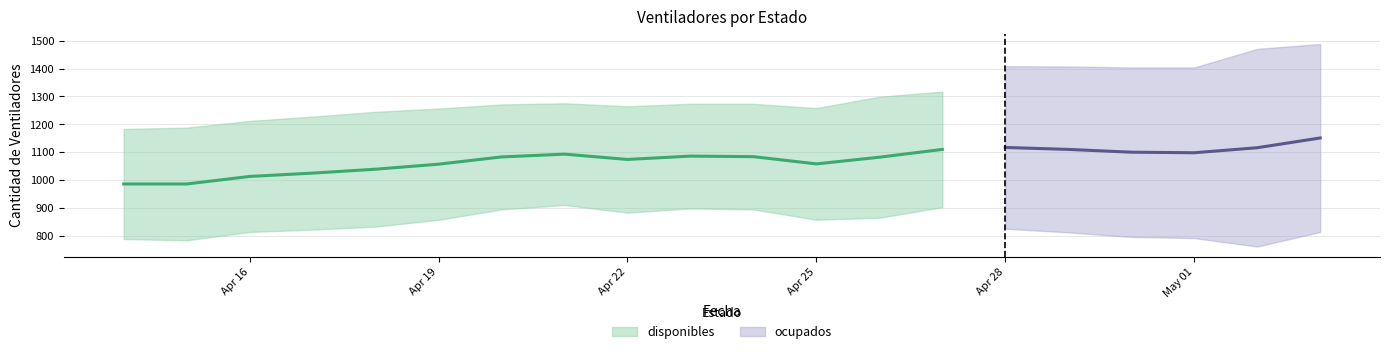

Count the number of categories in the chart.

20